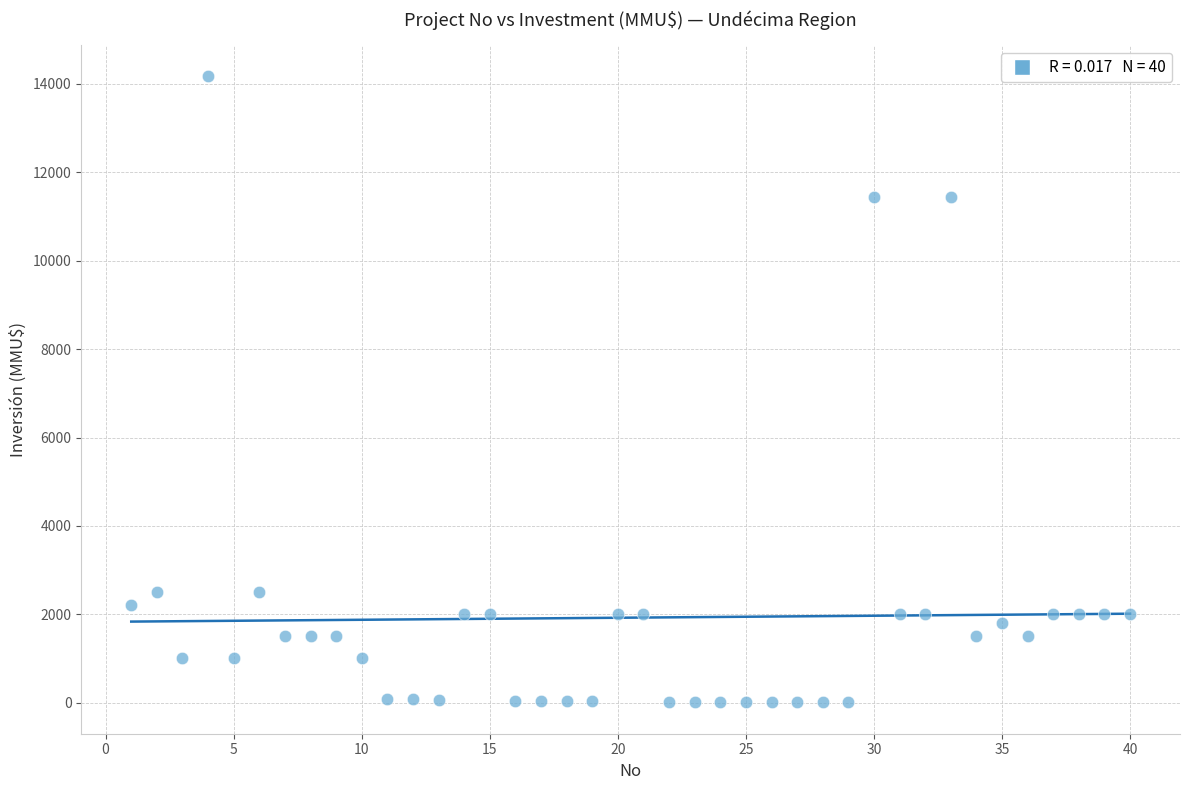

What is the range of Y values (max minus min)?

14165